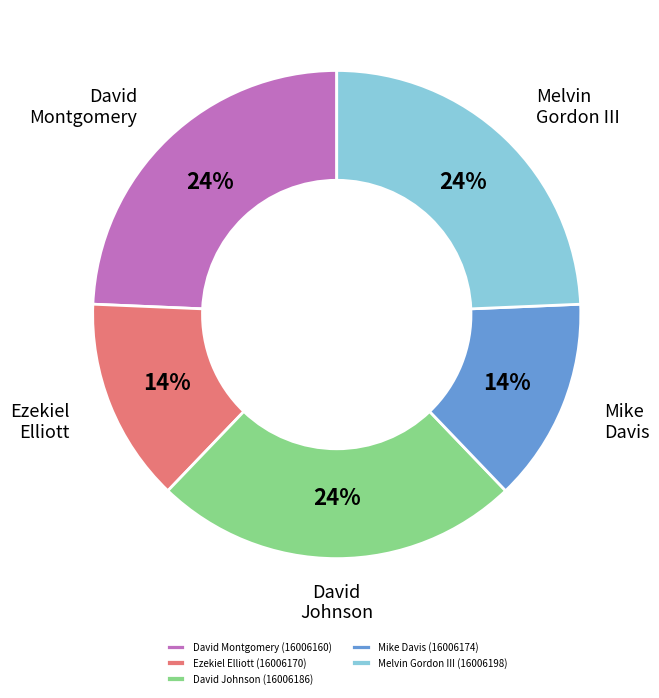

What percentage is the David Montgomery (16006160) slice, to the nearest percent?

24%